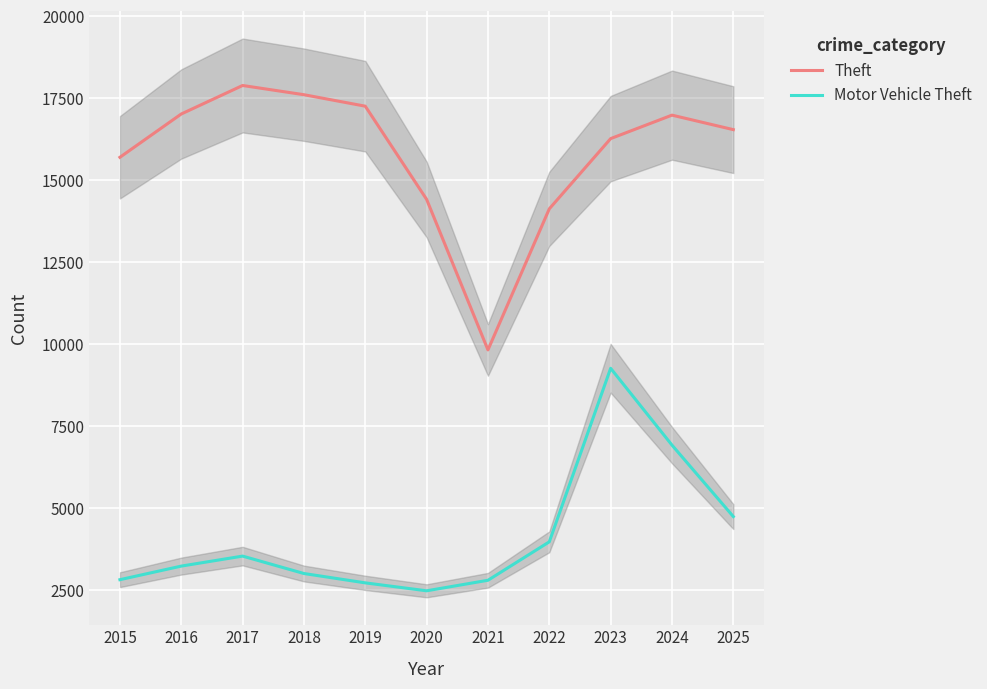

What is the difference between the highest and lowest values at 2015?

12878